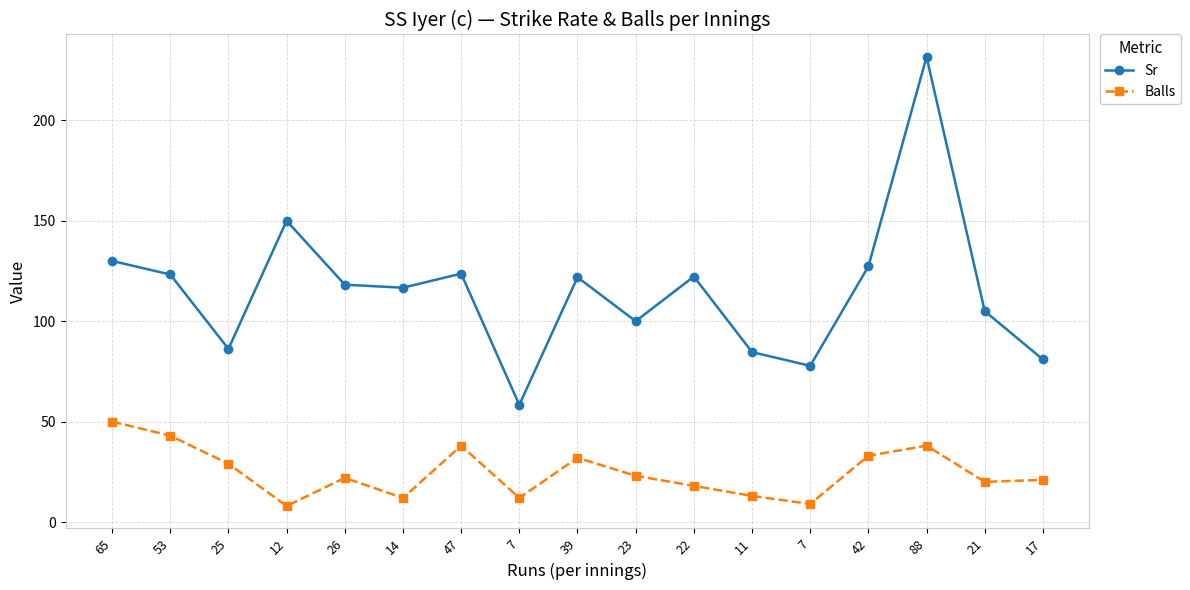

True or false: Balls and Sr cross at least once.

False